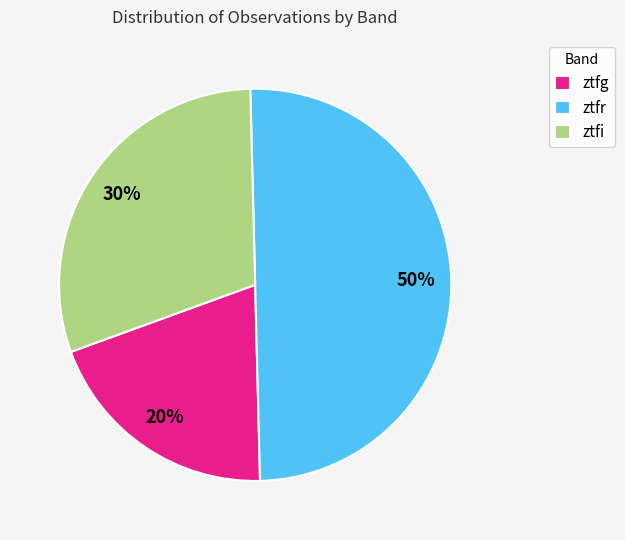

Which slice is the largest?

ztfr